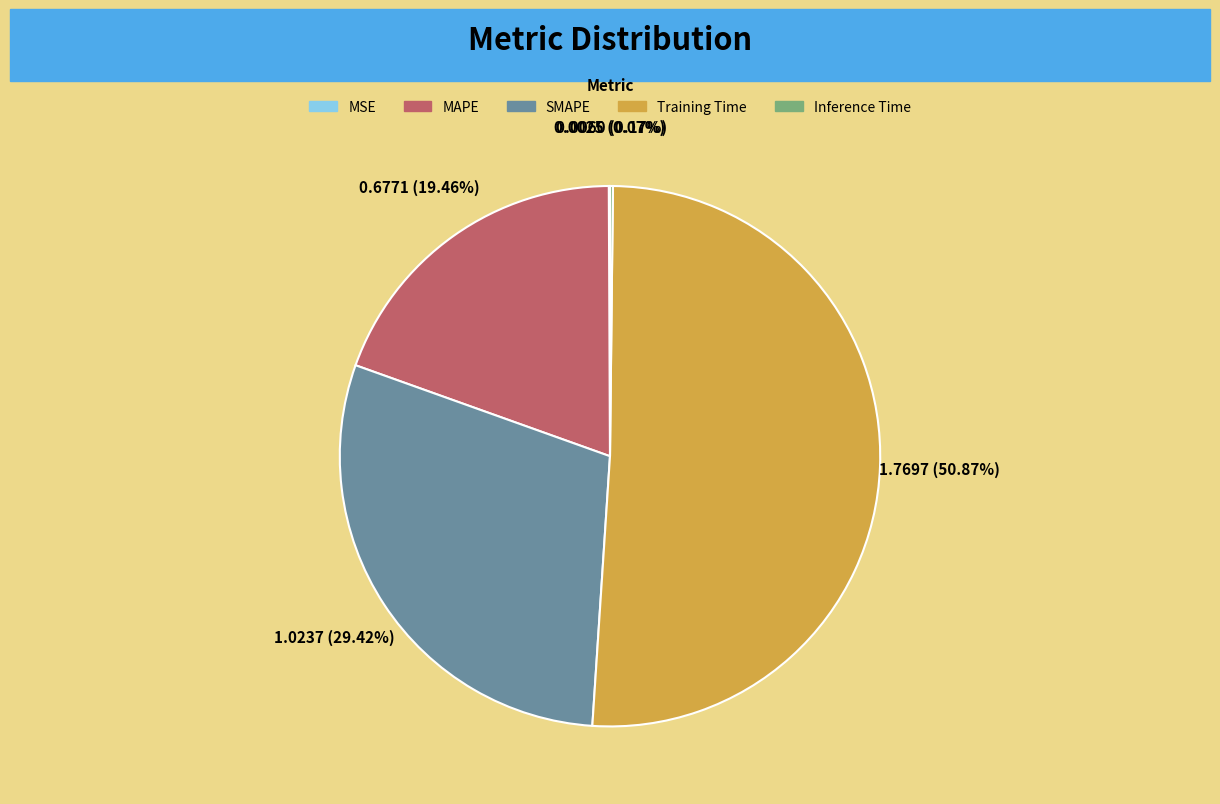

Is it true that MAPE is 19% of the pie?

True